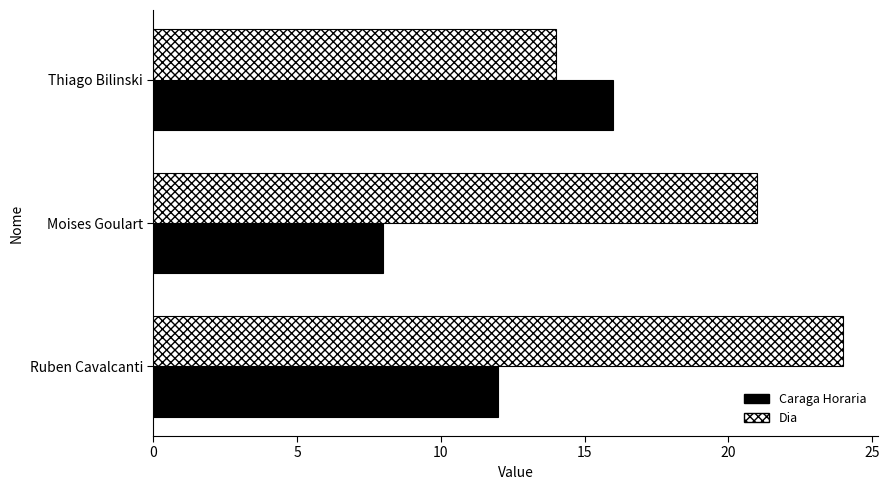

List the series in order of their overall mean, highest first.

Dia, Caraga Horaria